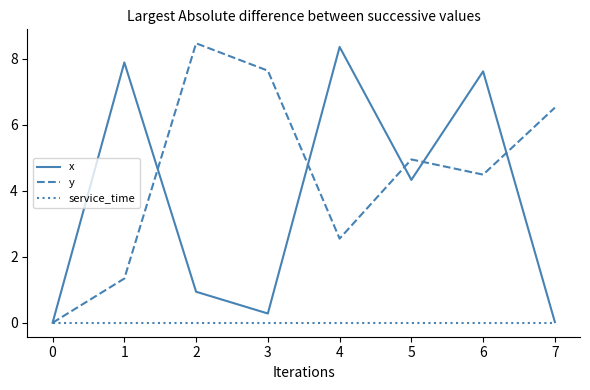

Is the value of y at 1 greater than the value of service_time at 4?

Yes